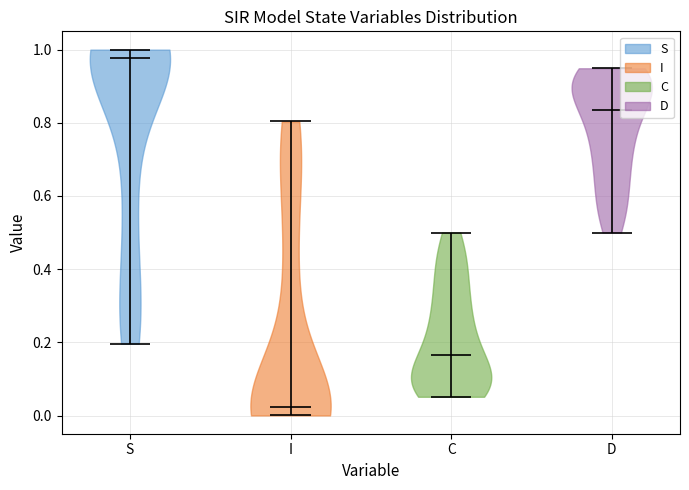

Reading left to right, read every violin against the y-axis: where its median line is, and the lowest and highest points it reaches. The values are not printed on the chart, so give them approximately, as read against the axis.

S: median line 0.98, lowest point 0.20, highest point 1.00
I: median line 0.02, lowest point 0.00, highest point 0.80
C: median line 0.16, lowest point 0.06, highest point 0.50
D: median line 0.84, lowest point 0.50, highest point 0.94